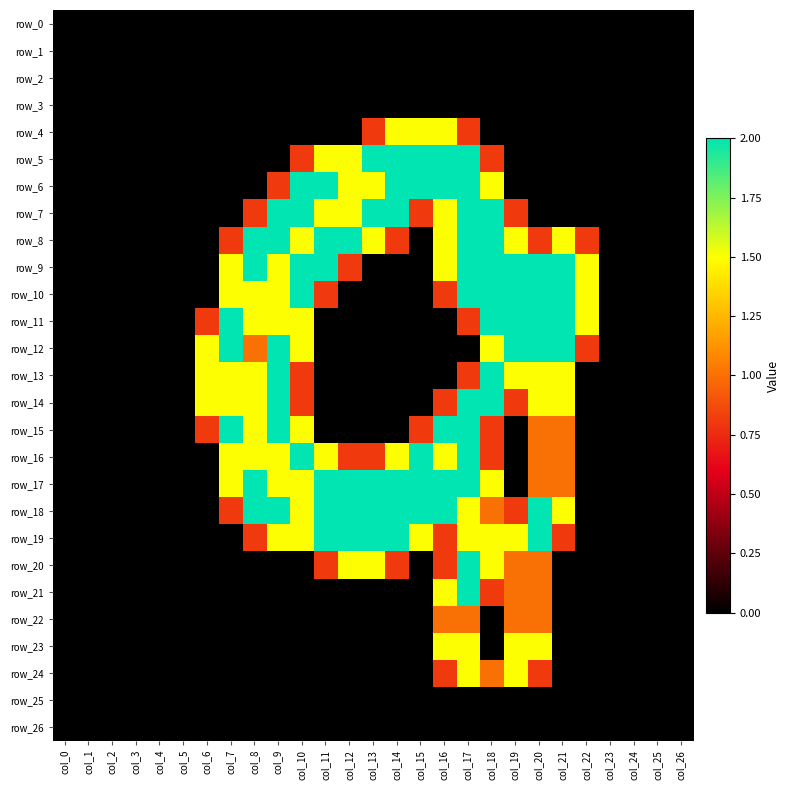

What is the spread (max minus min) of values at col_12?

2.0